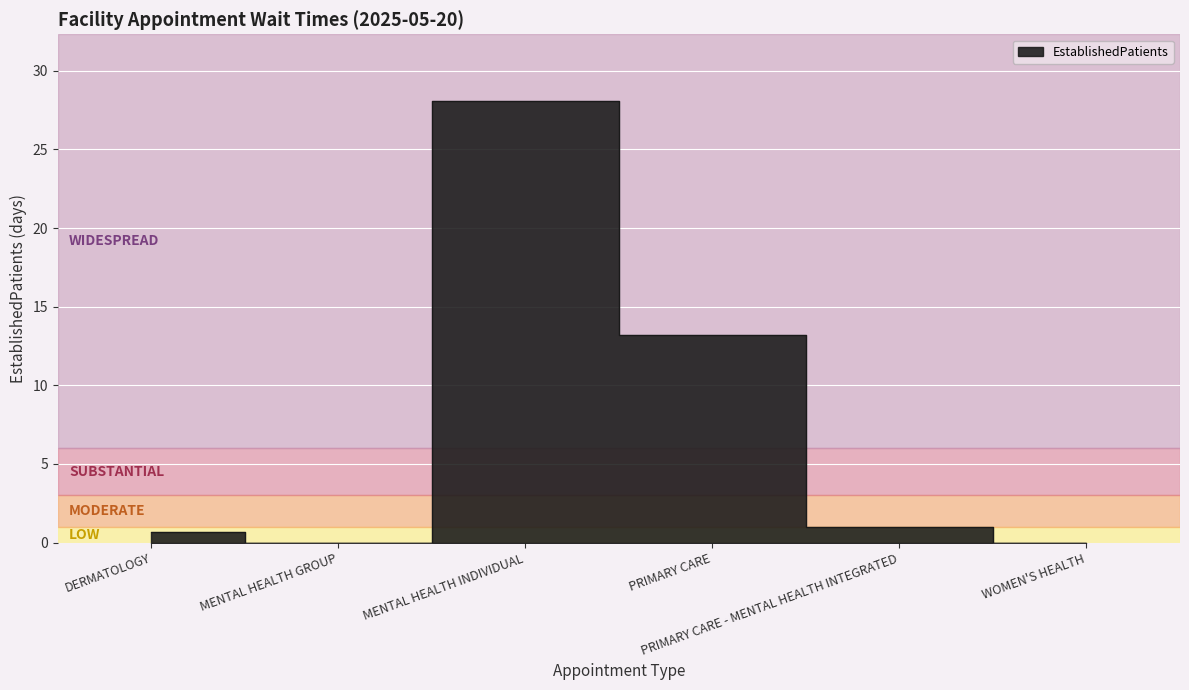

What is the greatest value displayed?

28.1